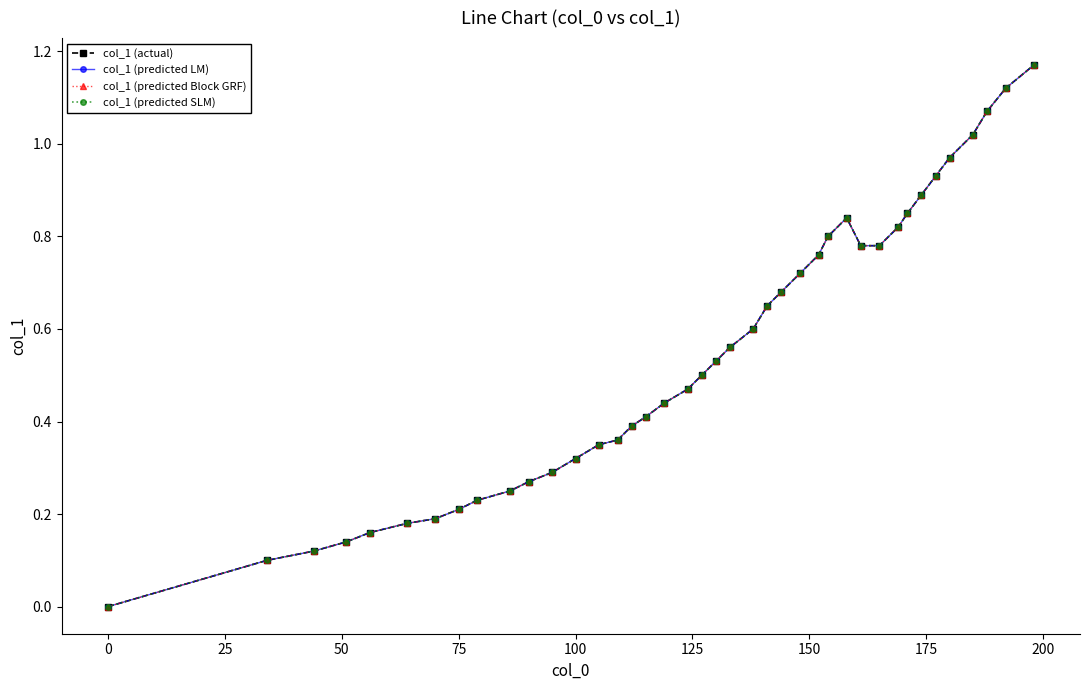

What is the value of the col_1 (predicted Block GRF) point at the 6th from the left?

0.2